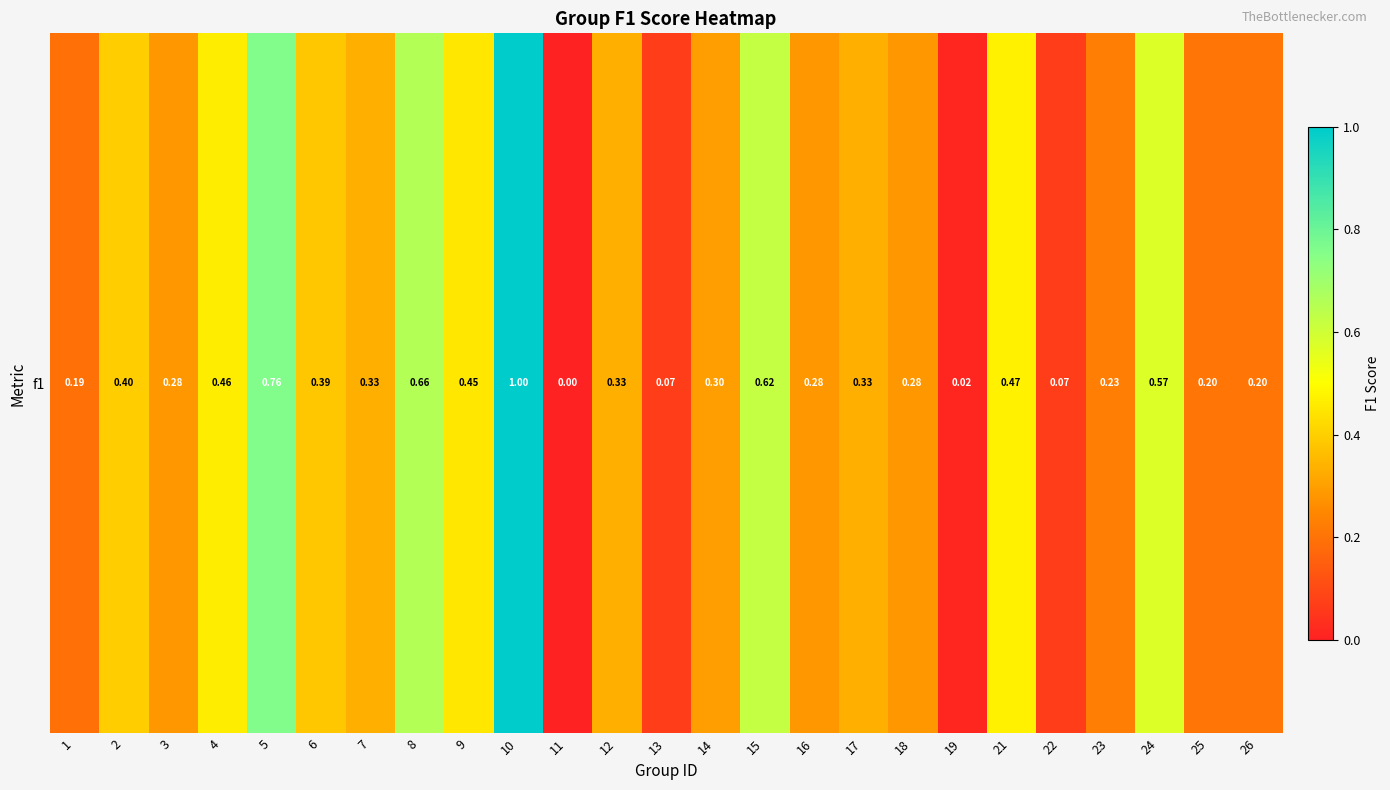

Reading left to right, extract all data points from this chart.

0.2	0.4	0.3	0.5	0.8	0.4	0.3	0.7	0.5	1.0	0.0	0.3	0.1	0.3	0.6	0.3	0.3	0.3	0.0	0.5	0.1	0.2	0.6	0.2	0.2